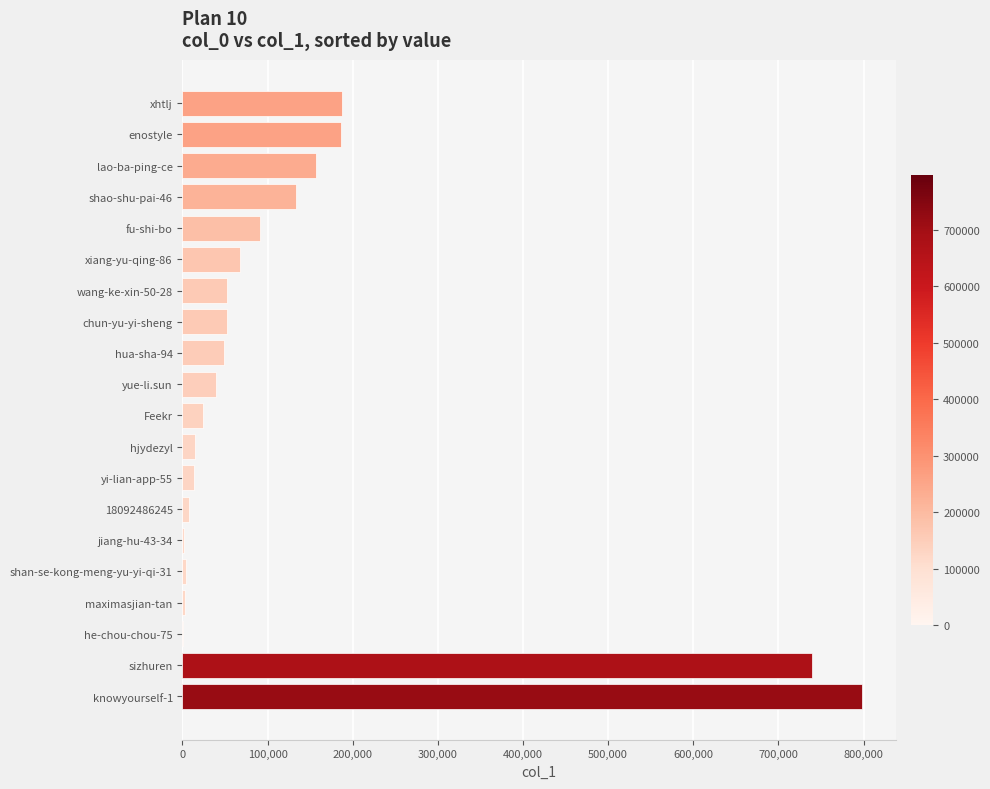

What is the sum of all values?

2622617